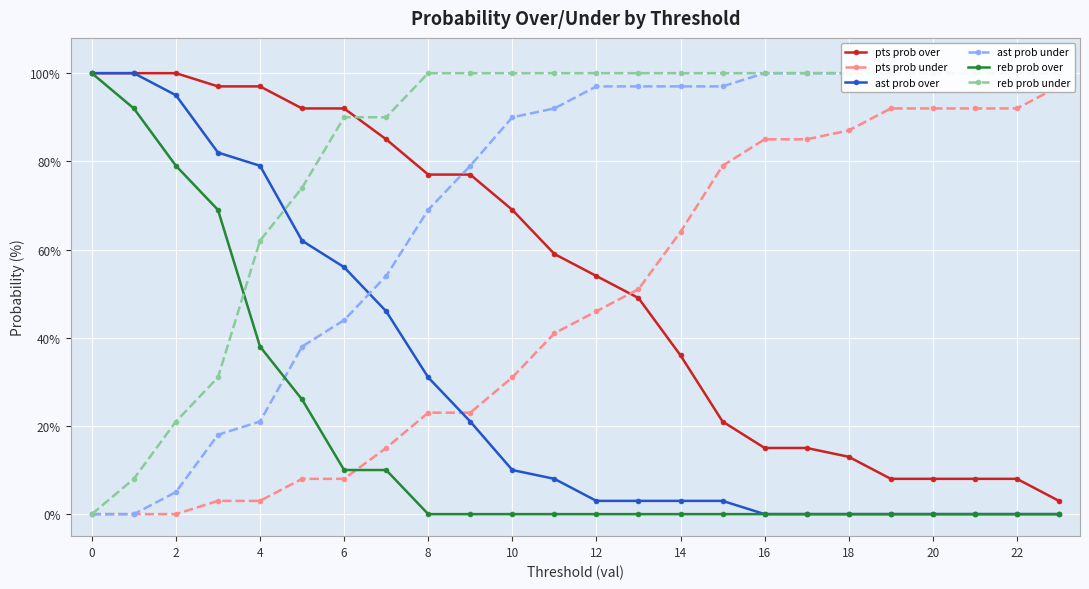

How many data points does each series have?

24